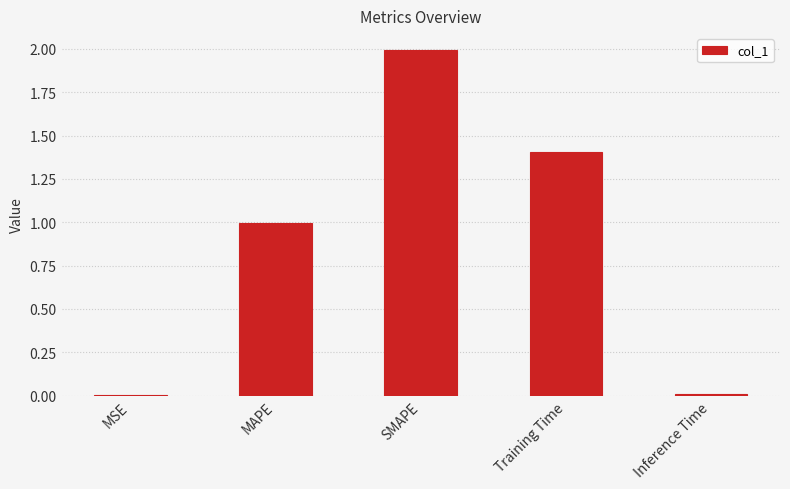

What is the label of the 1st bar from the left?

MSE